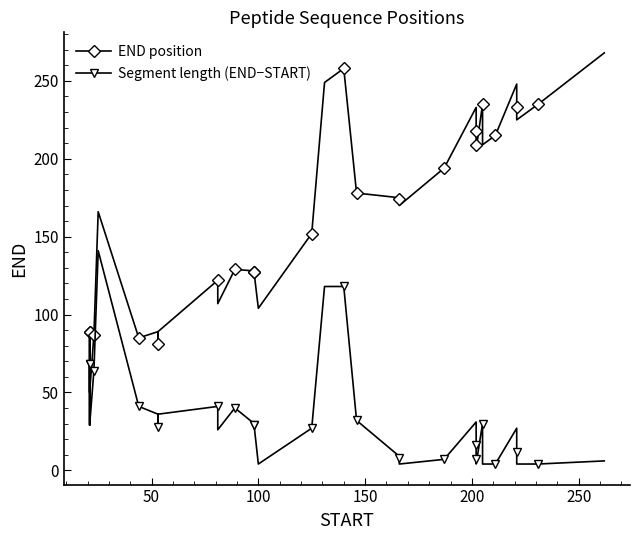

How many distinct data groups are displayed?

2